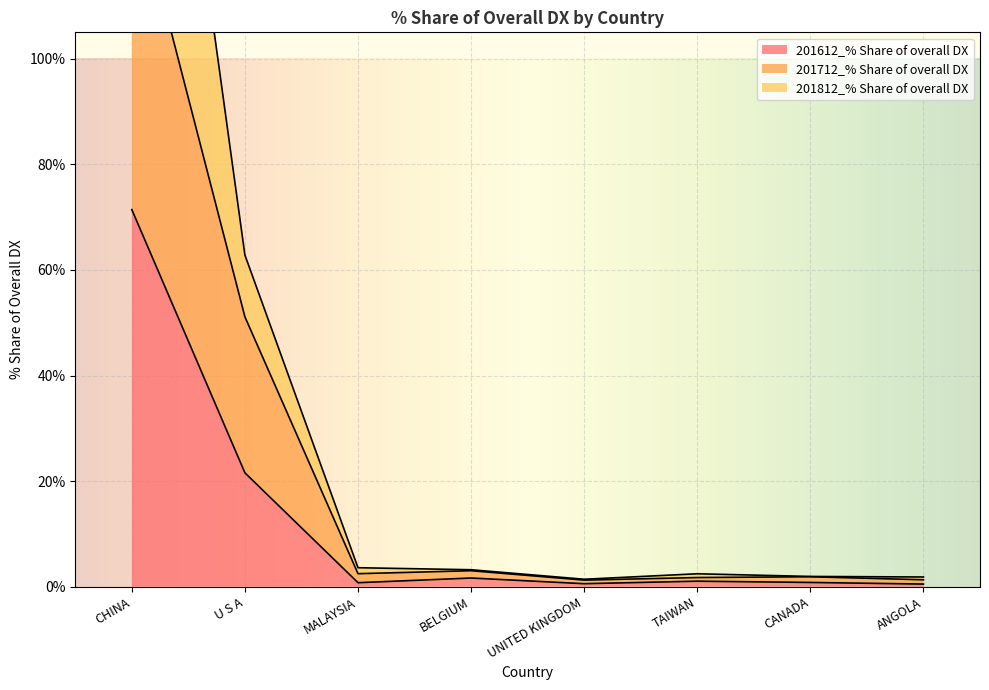

List the series in order of their peak value, lowest first.

201612_% Share of overall DX, 201712_% Share of overall DX, 201812_% Share of overall DX